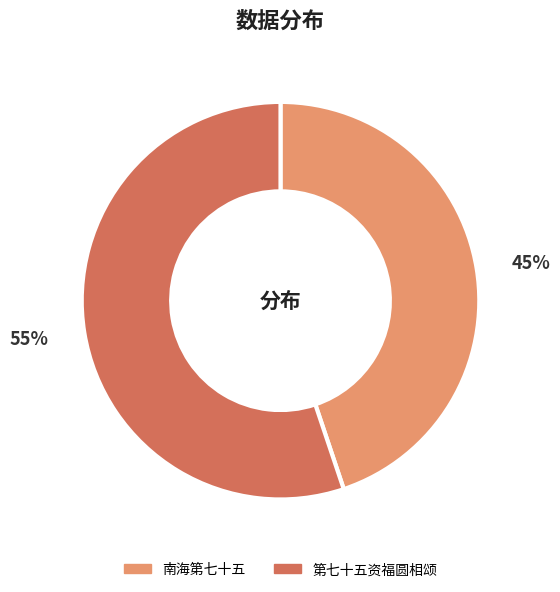

To the nearest percent, what is the difference between the 南海第七十五 and 第七十五资福圆相颂 slice percentages?

10%